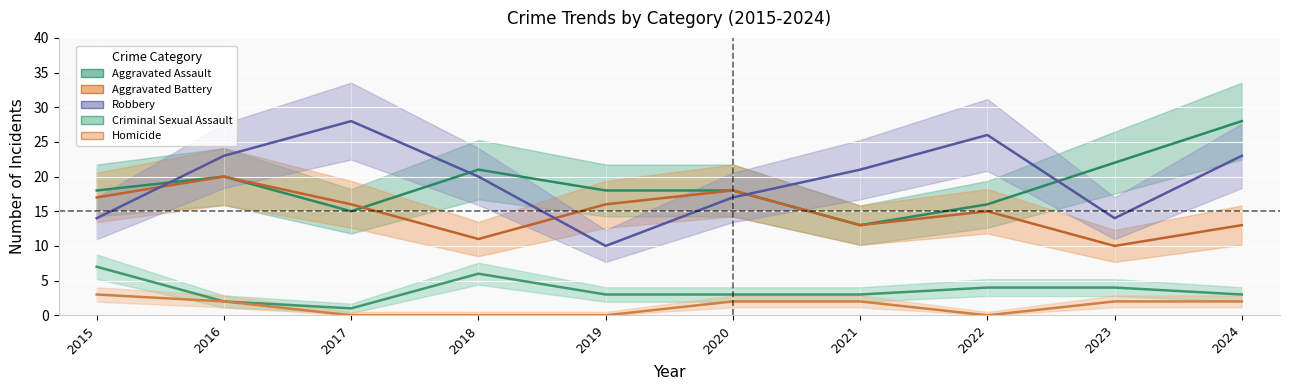

What is the value of the Robbery point at the 8th from the left?

26